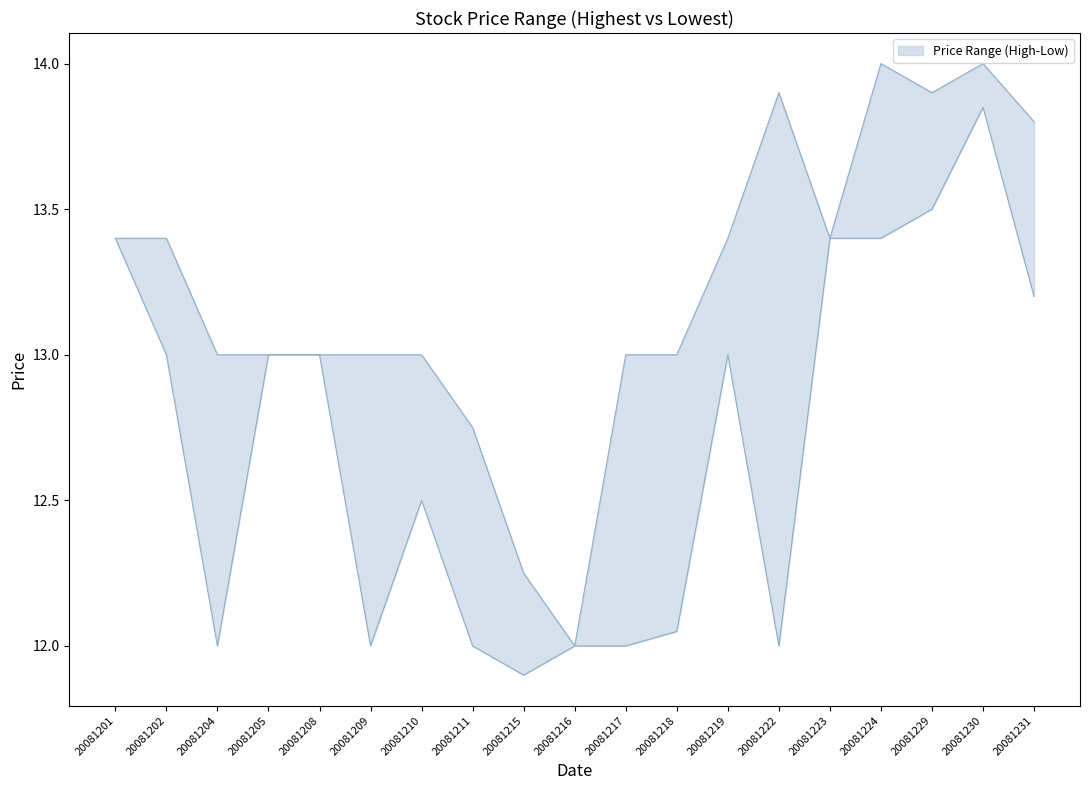

What is the difference between the second highest and second lowest values in the Highest Price of the Day series?

1.8